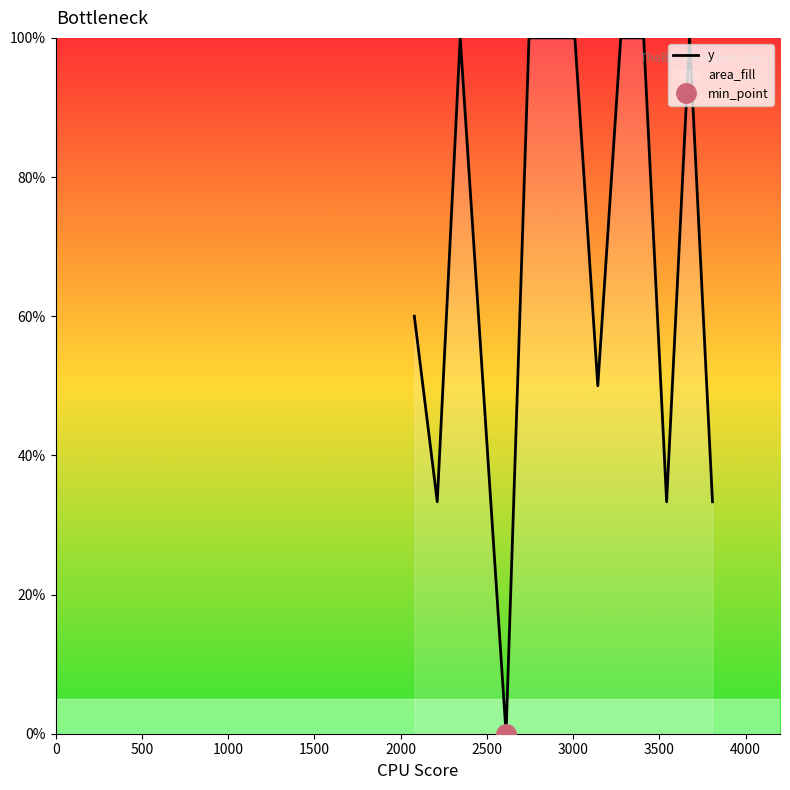

How many values are above zero?

13